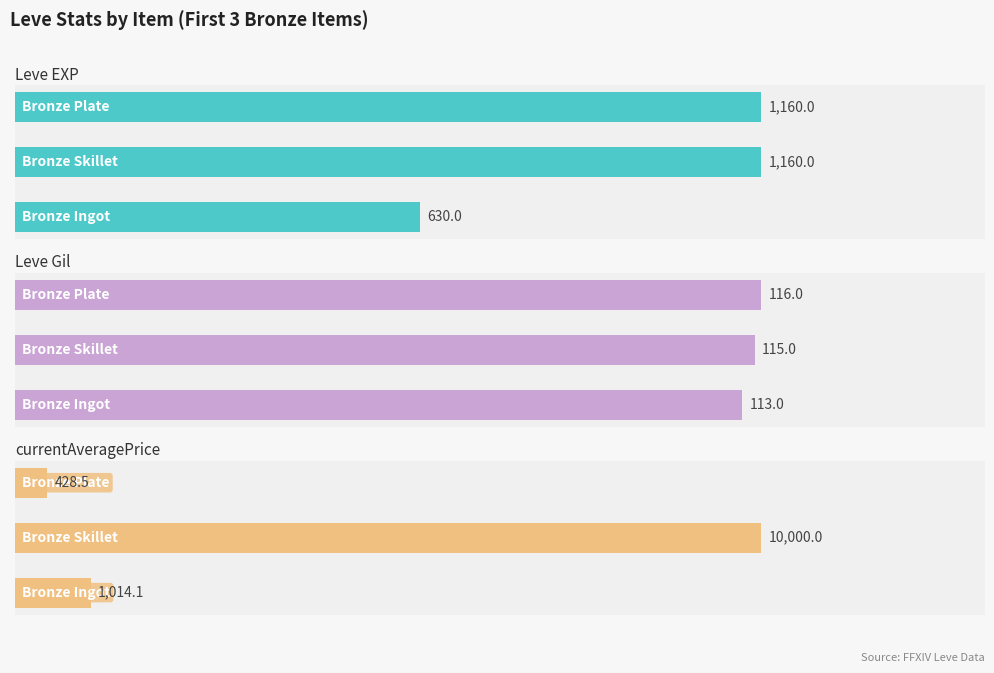

What is the sum of all currentAveragePrice values?

11442.7